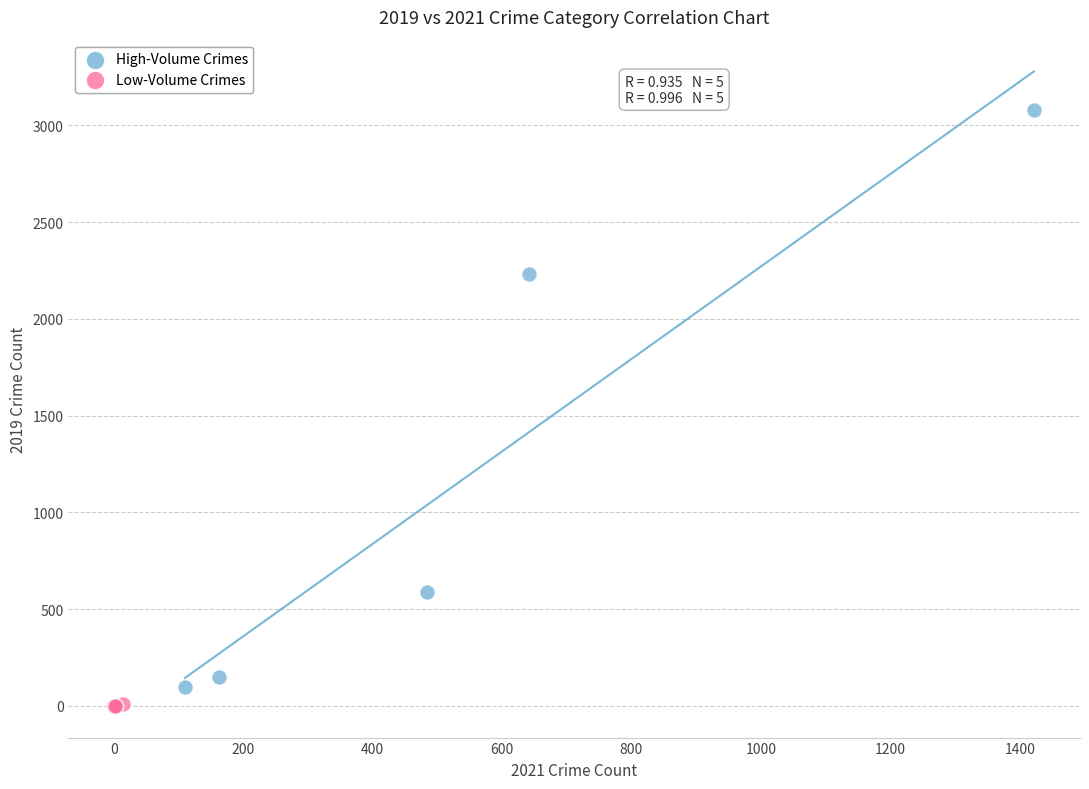

Which series has the largest Y range (max minus min)?

High-Volume Crimes